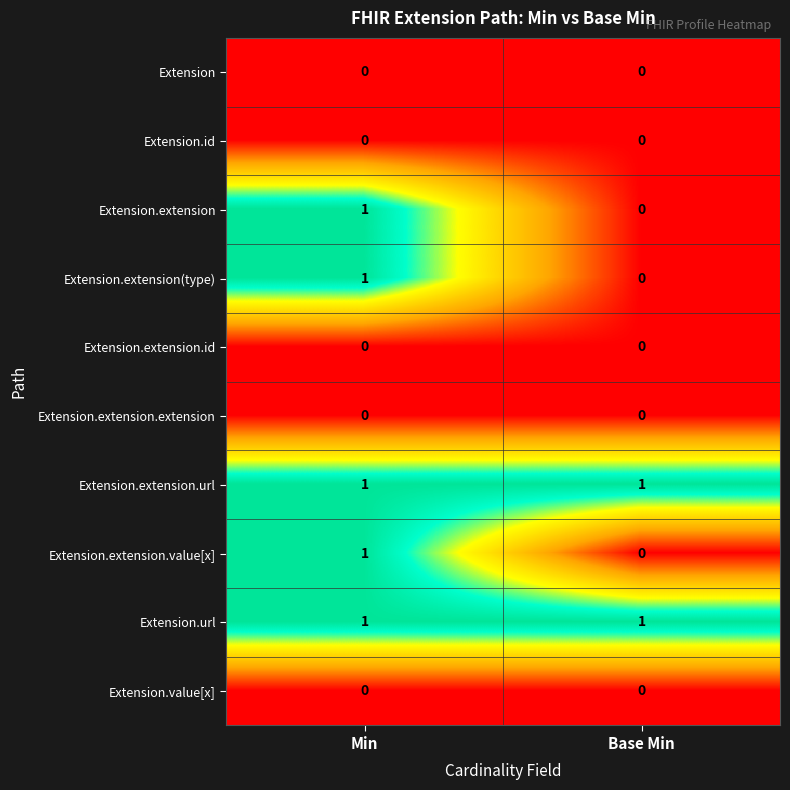

Rank the categories by Extension.extension(type) value from lowest to highest.

Base Min, Min